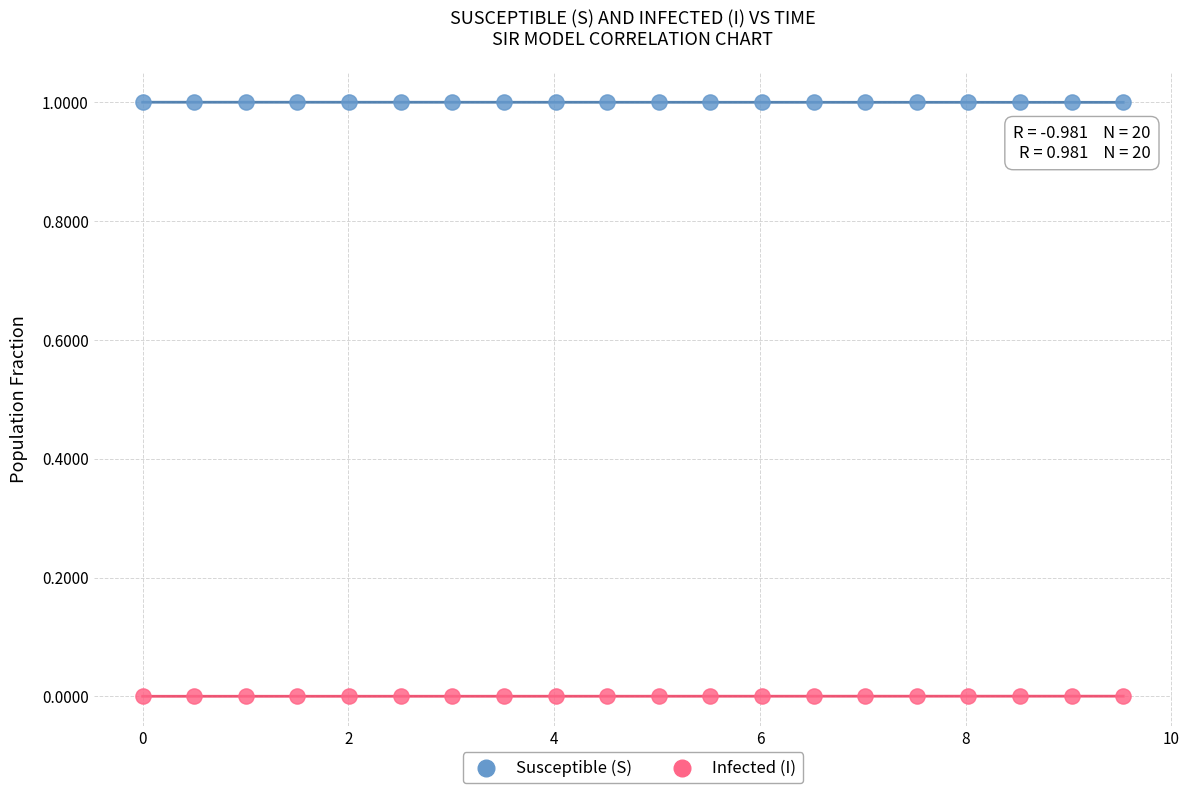

What is the X range (max minus min) for the scatter plot?

9.5